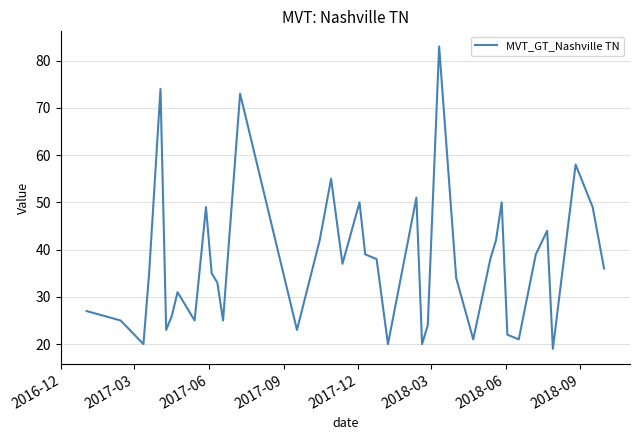

What is the minimum value shown in the chart?

19